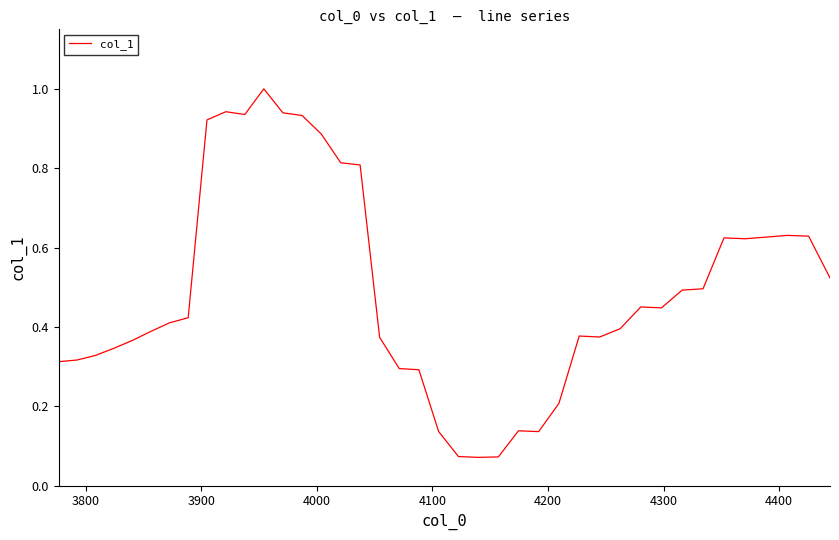

What is the maximum value shown in the chart?

1.0